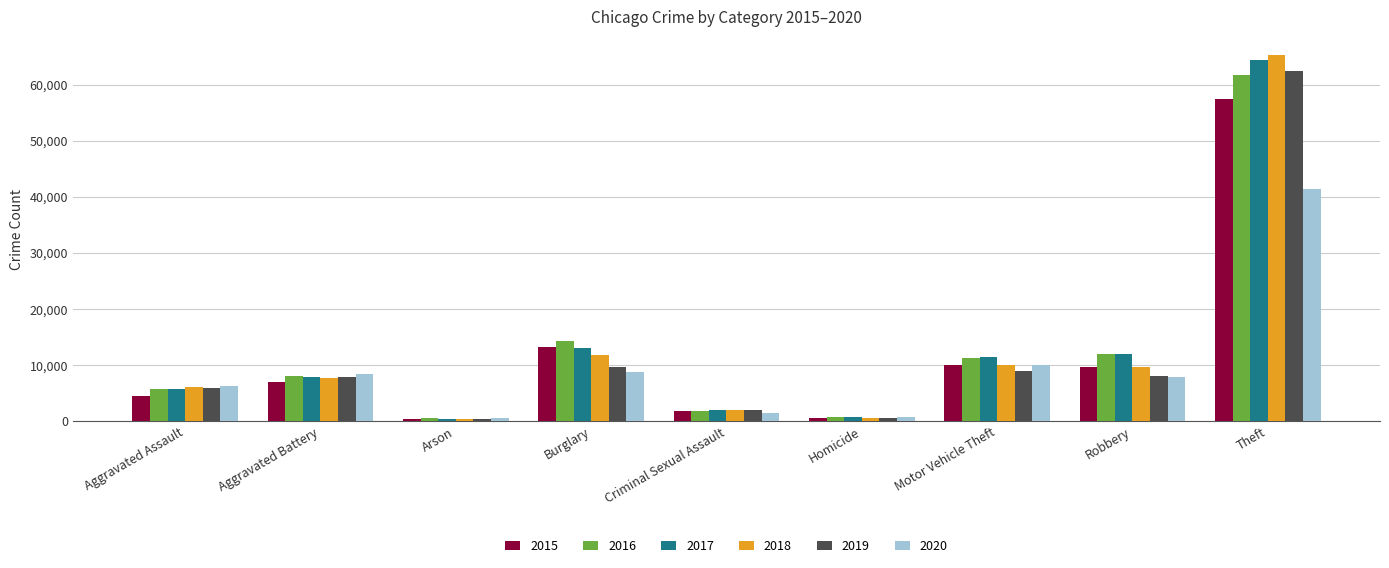

What is the lowest value of the 2017 series?

444